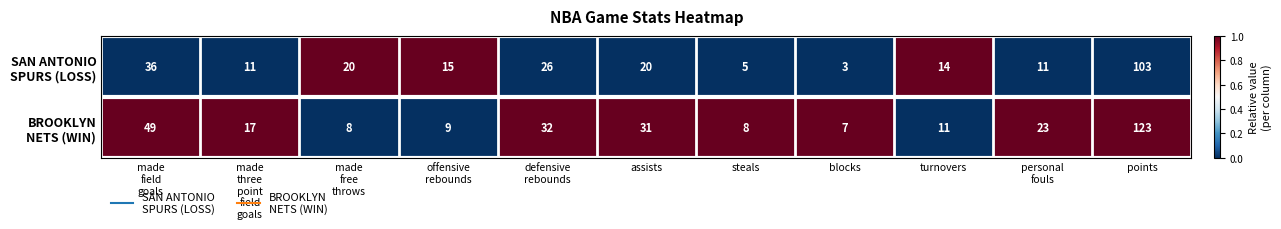

How many series are shown in this chart?

2